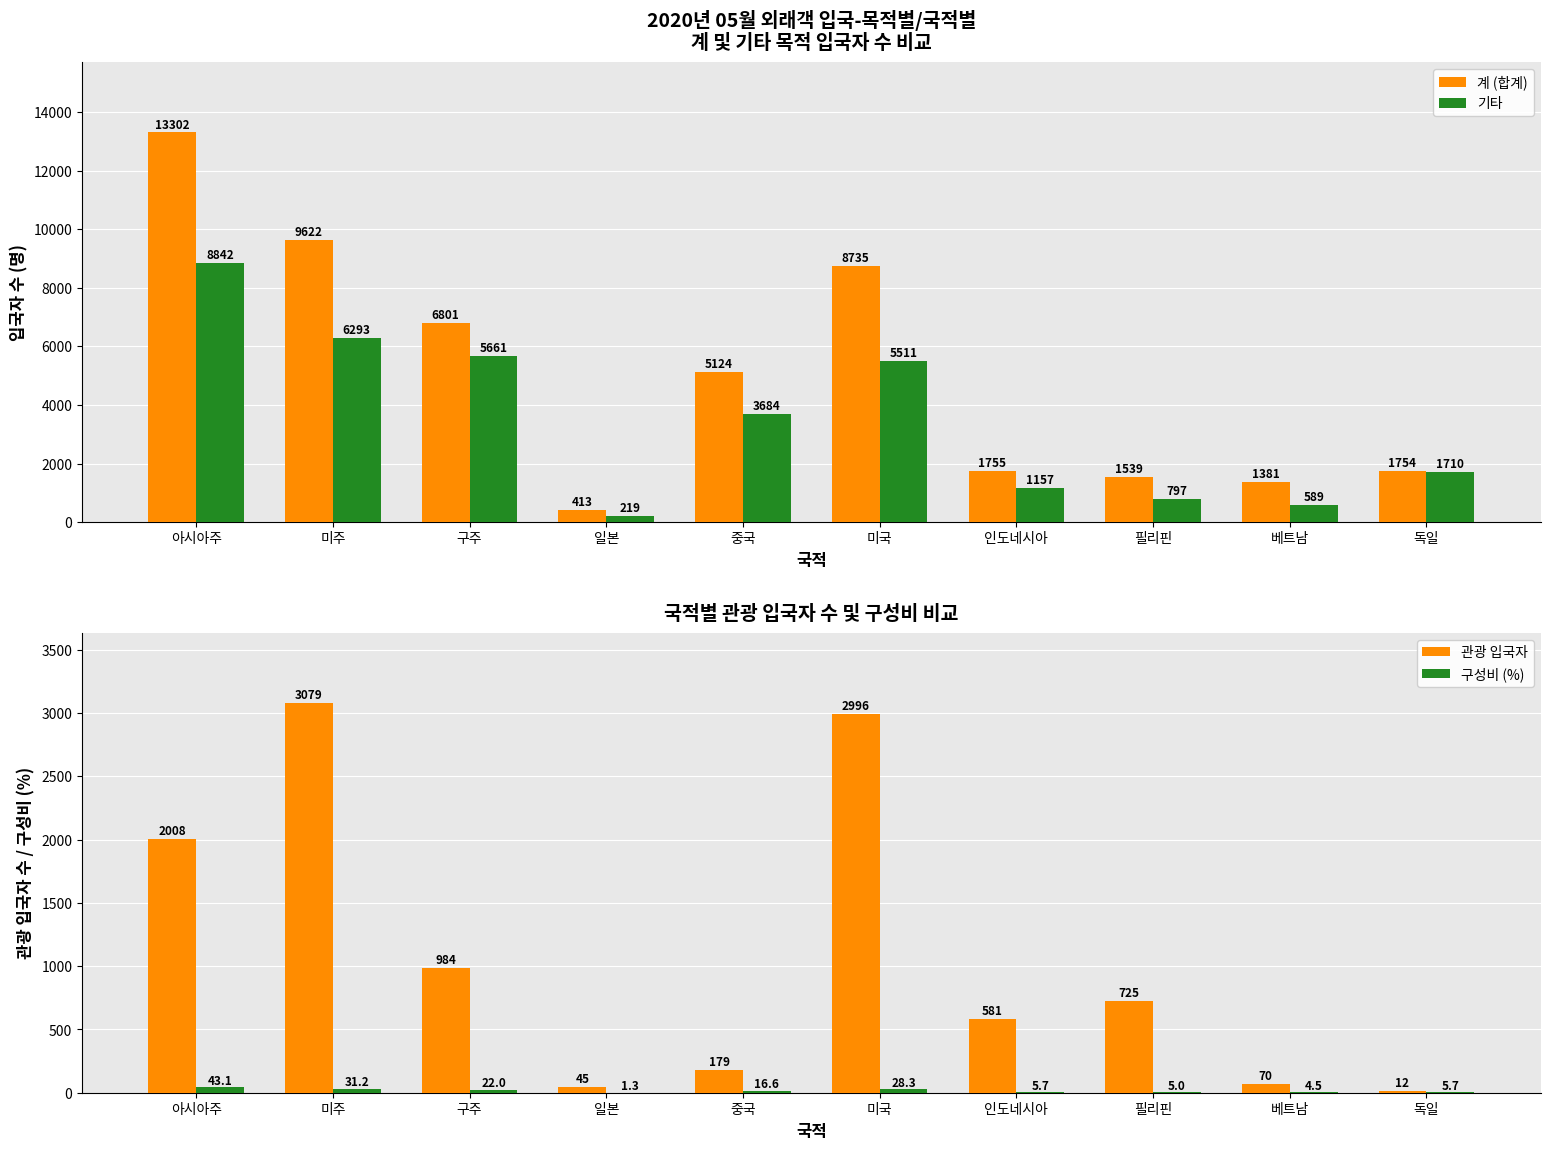

What are all the series names shown in the legend?

계 (합계), 기타, 관광 입국자, 구성비 (%)